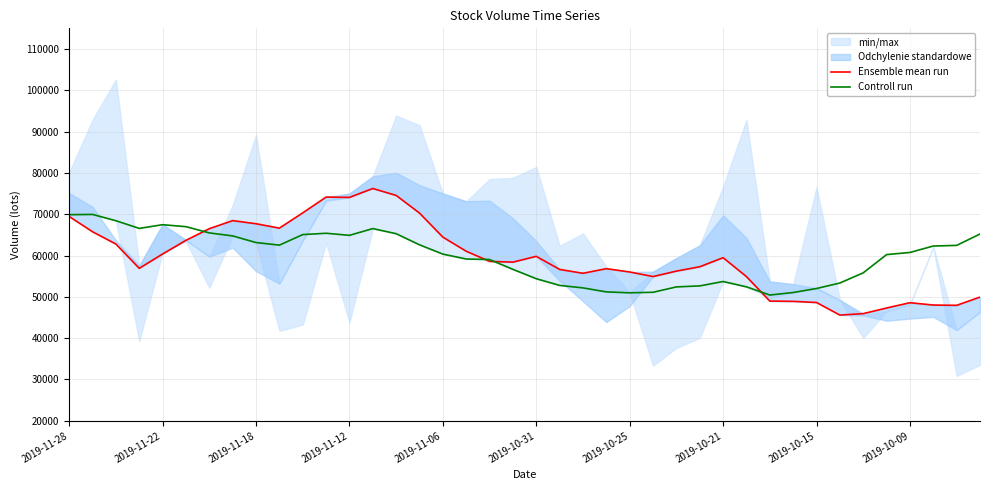

The value of Controll run at 2019-11-22 is 67469.3. True or false?

True